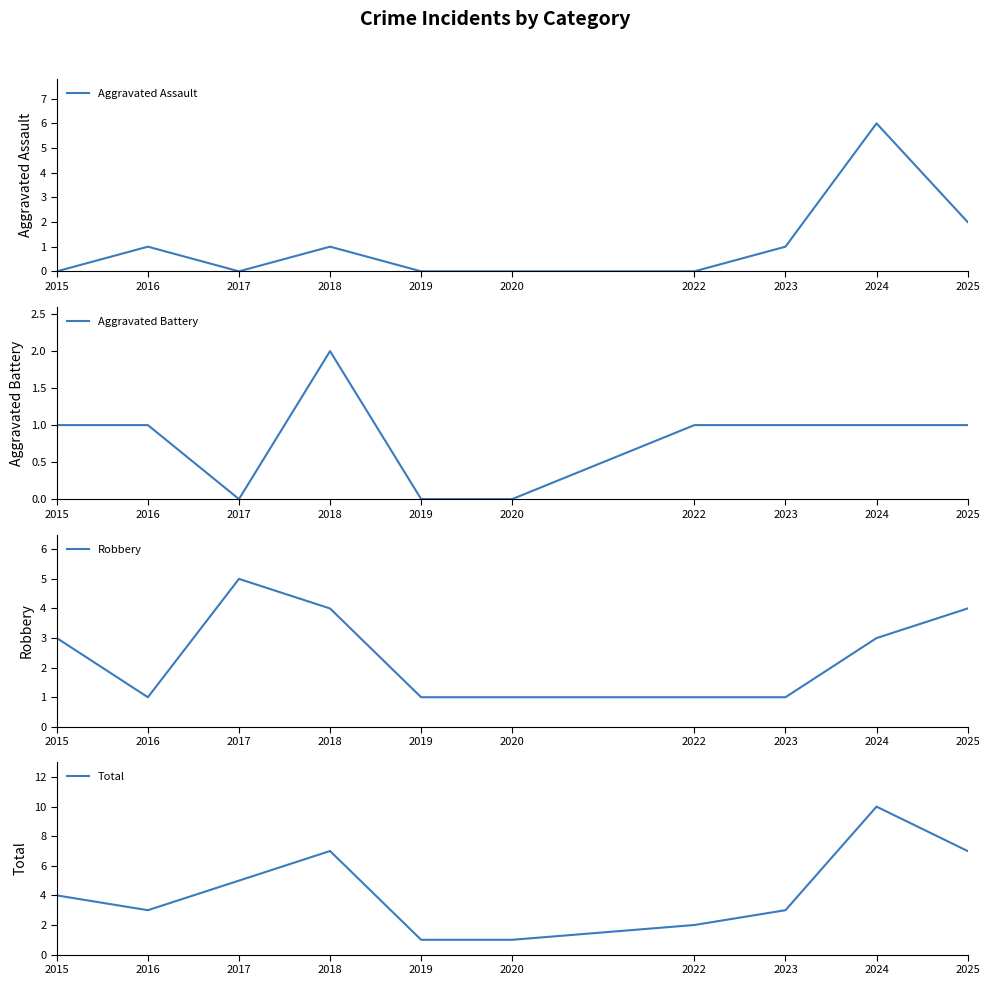

How many categories are shown in the chart?

10